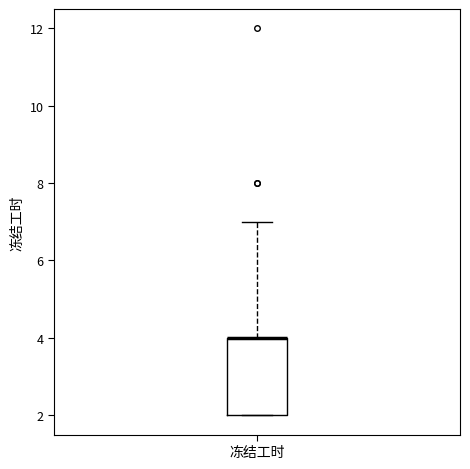

Transcribe this box plot: give where the median line is, the range the box spans, and where the two whiskers end, as read against the y-axis. The values are not printed on the chart, so give them approximately, as read against the axis.

median 4 (drawn on the box's upper edge), box 2 to 4, whiskers 2 to 7